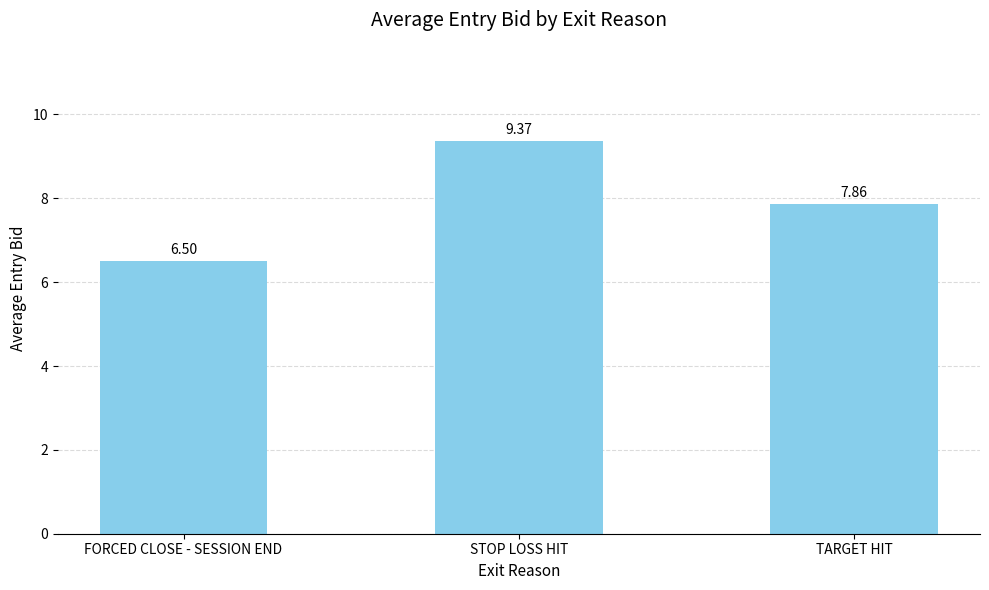

What is the label of the 3rd bar from the left?

TARGET HIT